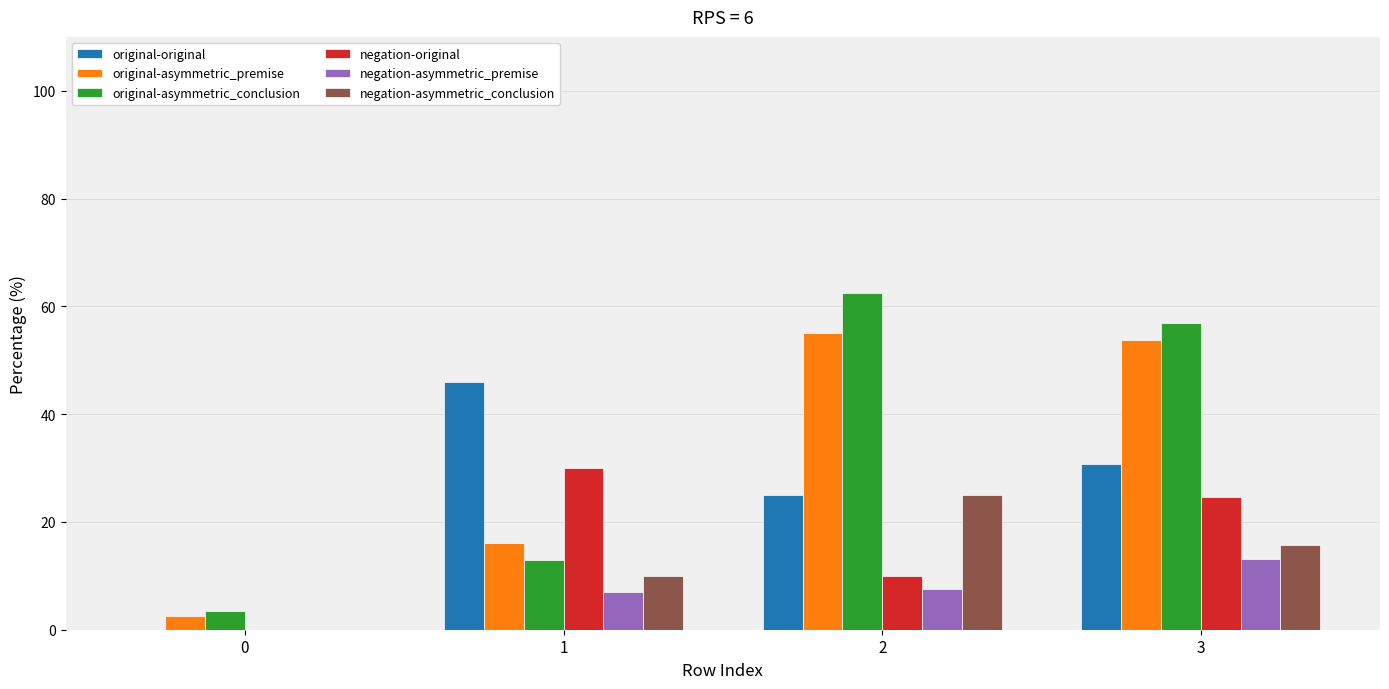

How many groups of bars are there?

4